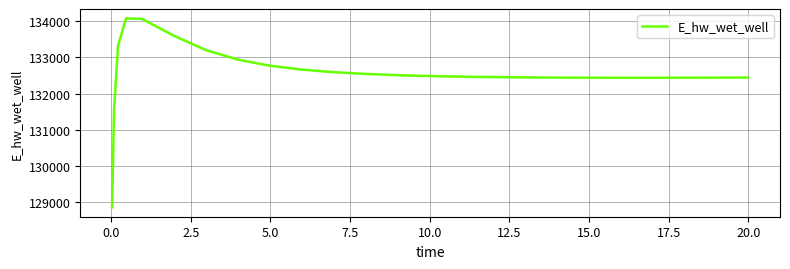

What is the smallest value displayed?

128863.0